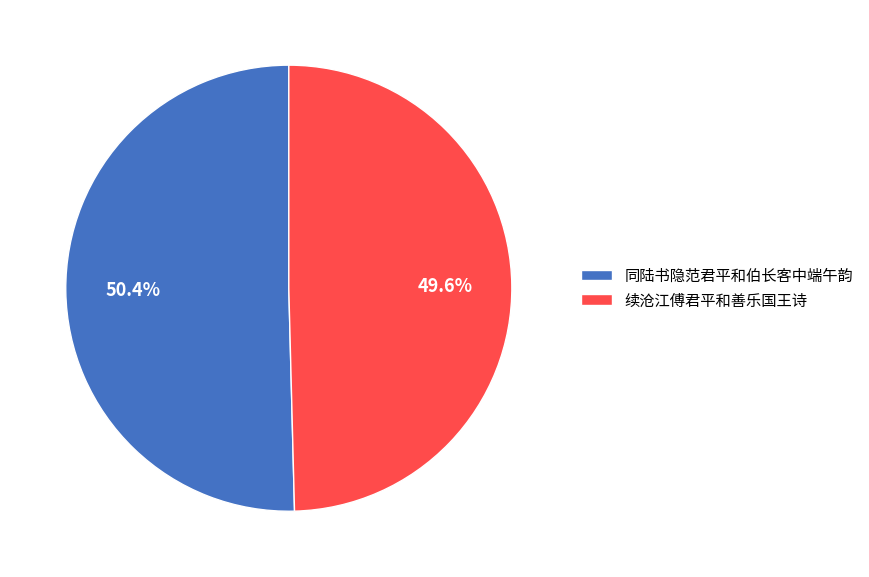

Is the sum of 续沧江傅君平和善乐国王诗 and 同陆书隐范君平和伯长客中端午韵 greater than half?

Yes